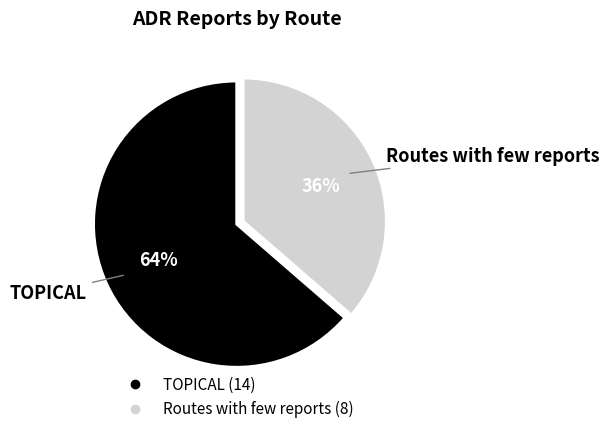

What is the smallest slice in the pie chart?

Routes with few reports